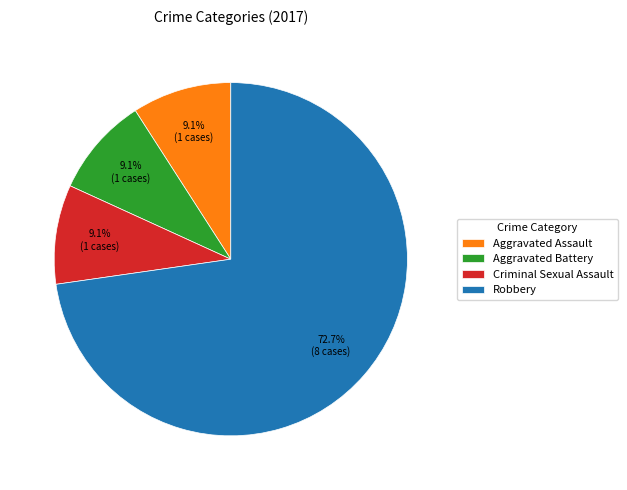

Combined, do Robbery and Criminal Sexual Assault account for over 50%?

Yes